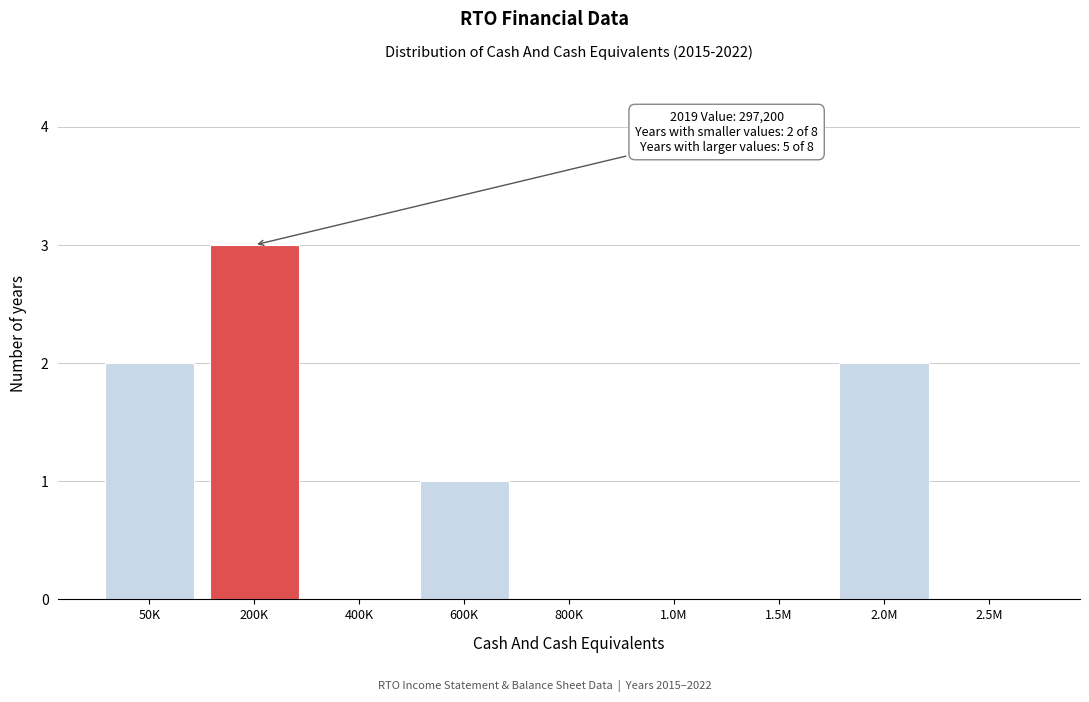

Reading left to right, transcribe all the data shown in this chart.

50K=2	200K=3	400K=0	600K=1	800K=0	1.0M=0	1.5M=0	2.0M=2	2.5M=0